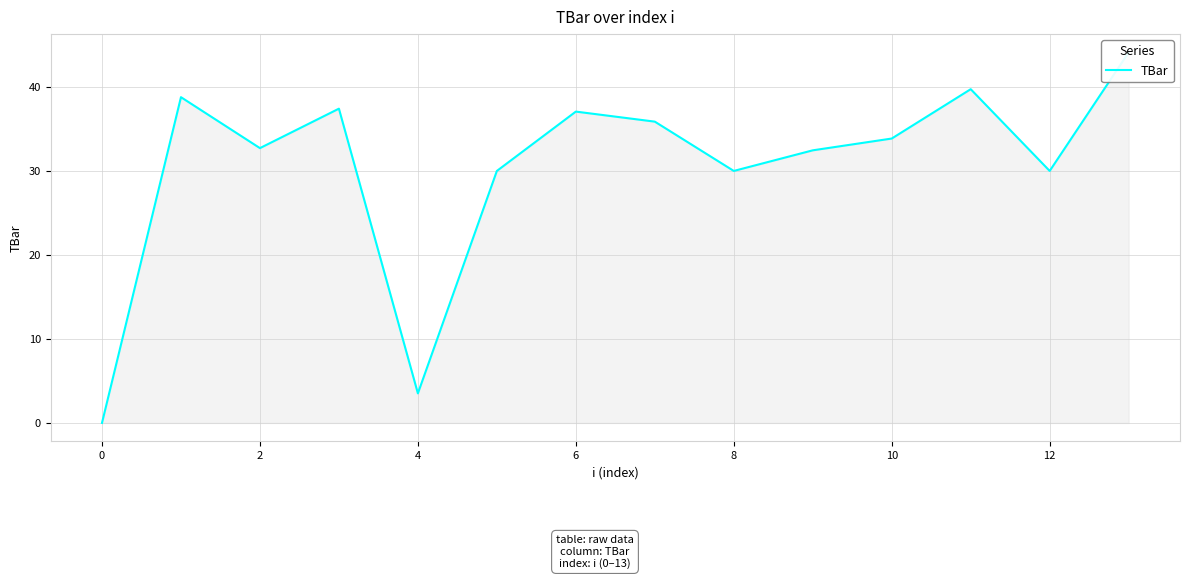

What is the difference between the maximum and second lowest values?

40.6